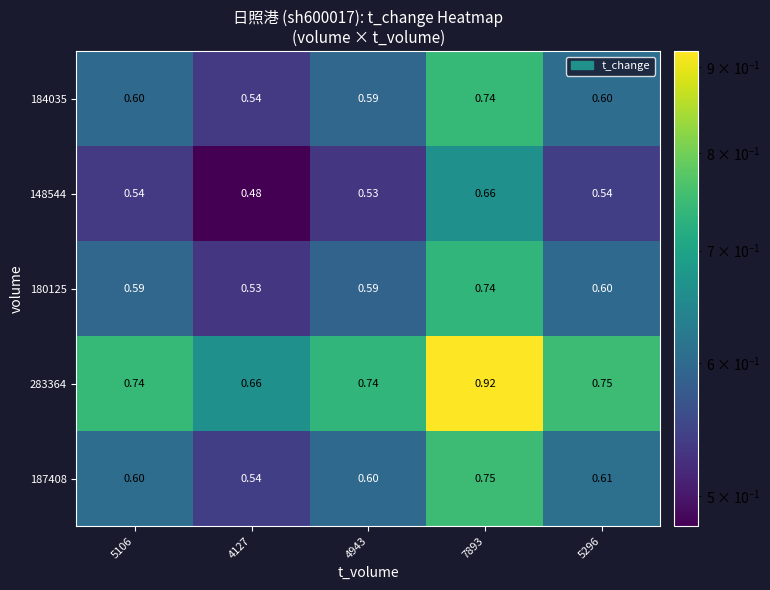

Is the value of 148544 at 4943 greater than the value of 283364 at 4127?

No